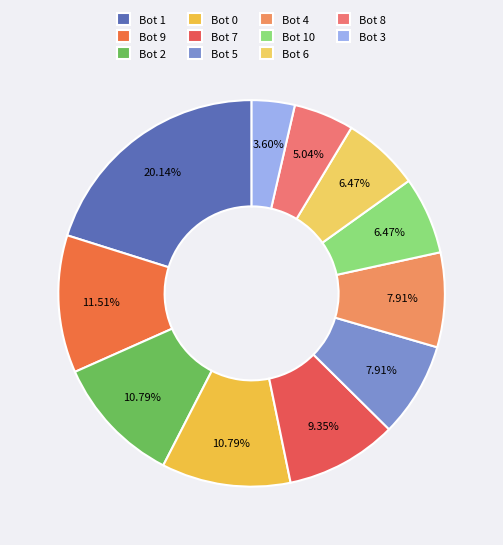

Count the number of slices in the pie.

11